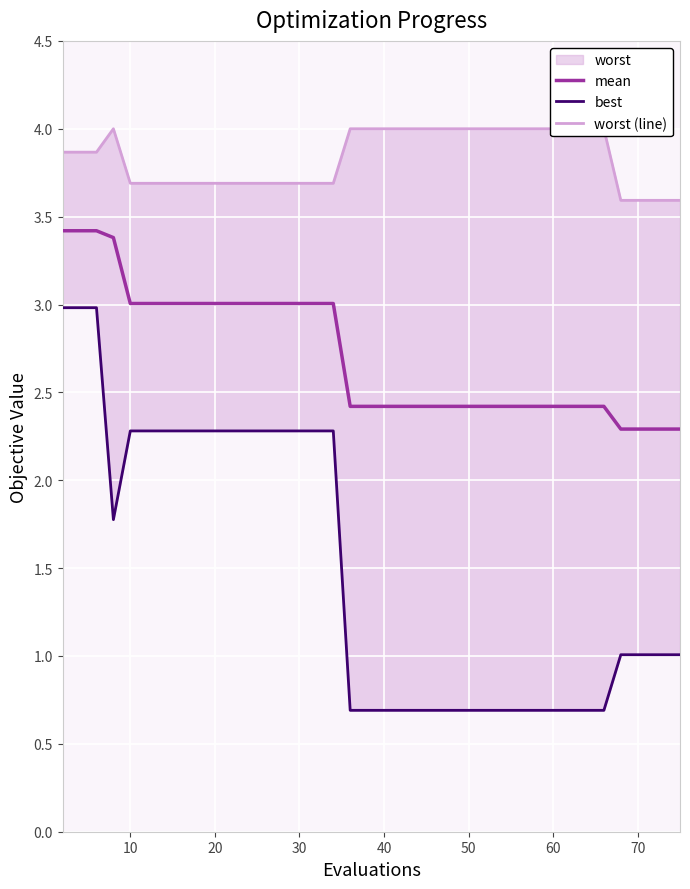

What is the difference between the maximum and second lowest values in the mean series?

1.1